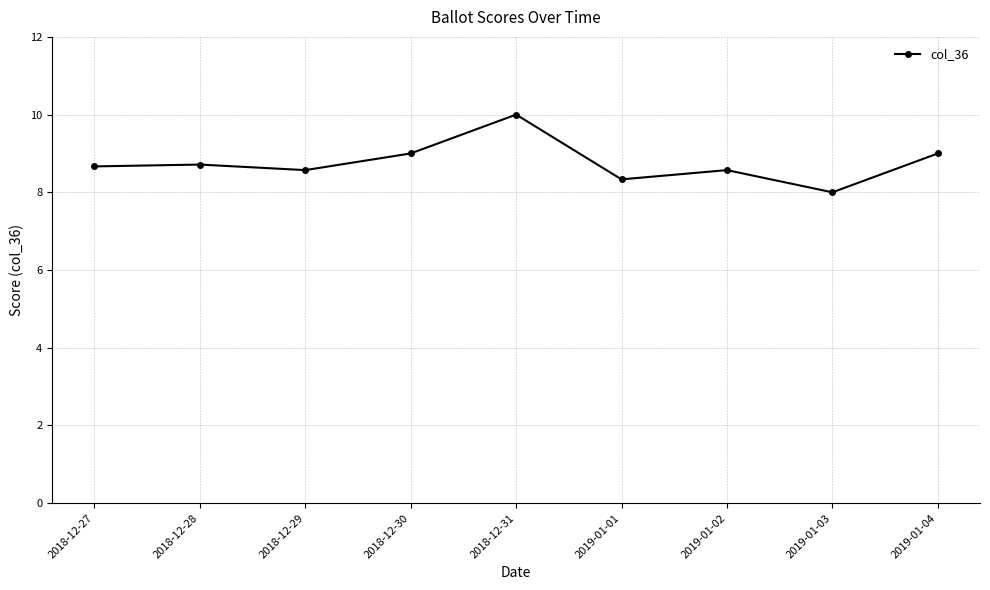

How many lines are shown in the chart?

1